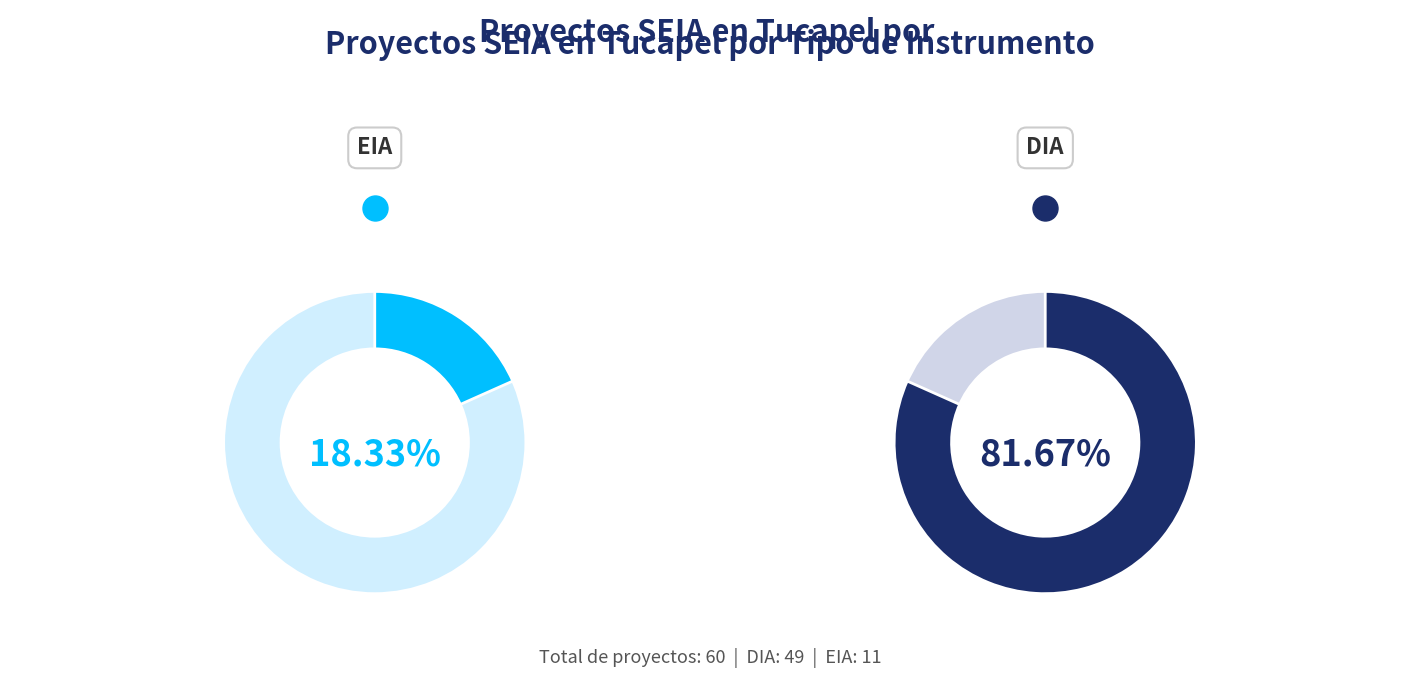

Is the sum of EIA and DIA greater than half?

Yes